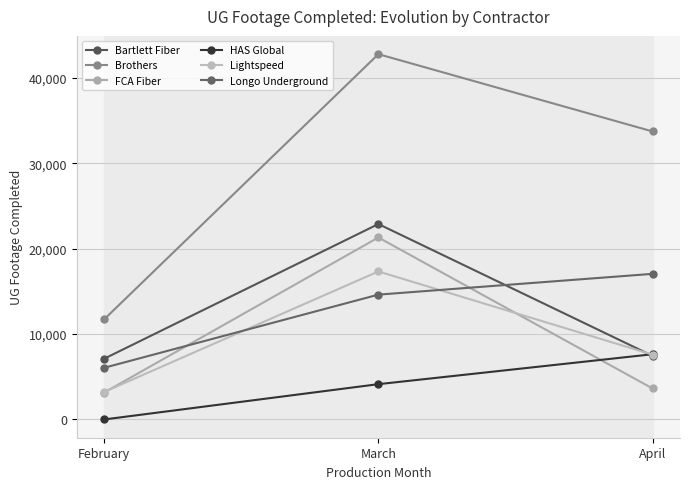

Reading right to left, what are all the values shown in this chart?

Bartlett Fiber: 7447	22896	7120
Brothers: 33743	42799	11735
FCA Fiber: 3629	21322	3158
HAS Global: 7641	4135	0
Lightspeed: 7593	17340	3226
Longo Underground: 17060	14625	6056